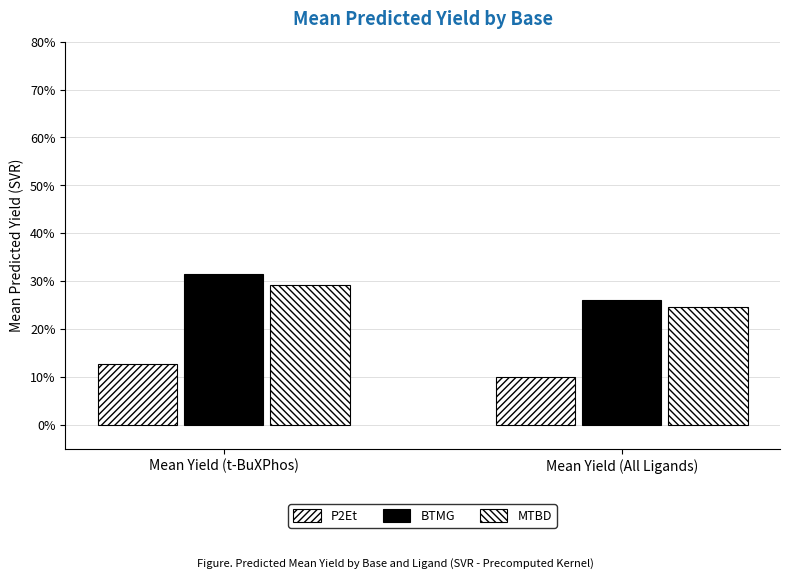

True or false: P2Et has a value of 12.8 at Mean Yield (t-BuXPhos).

True